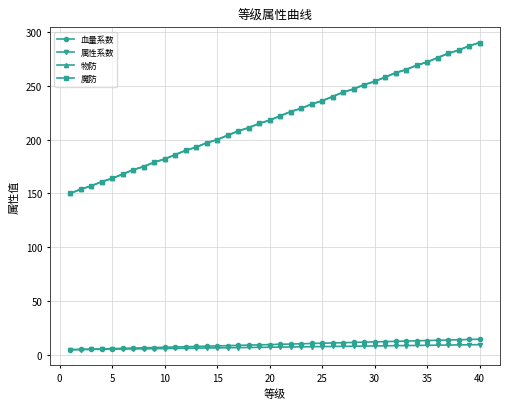

What is the minimum value shown in the chart?

5.0